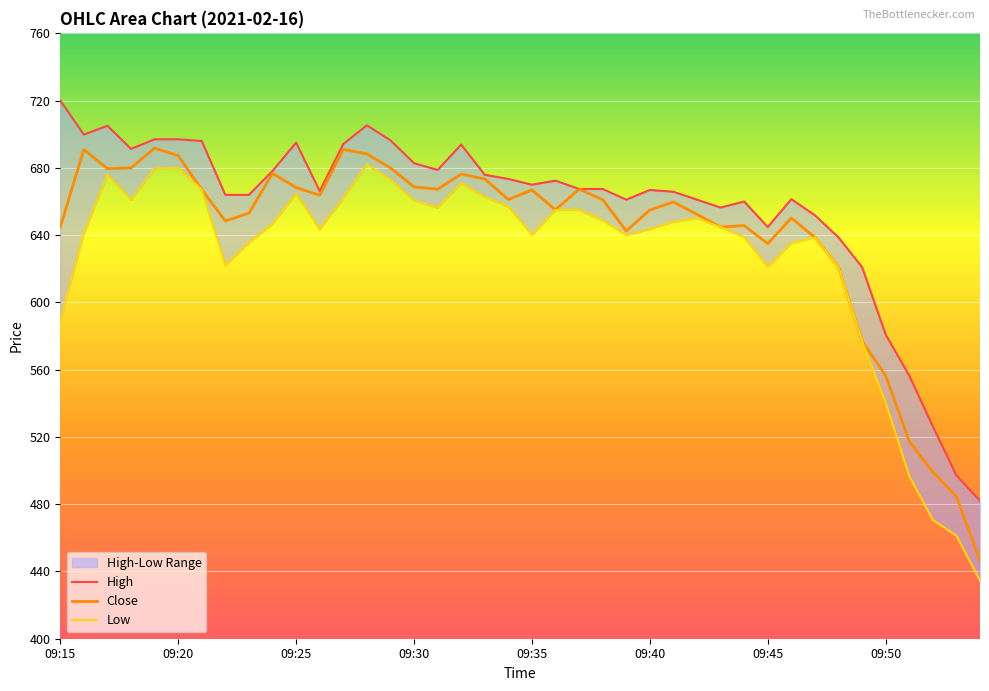

Reading left to right, list all the values displayed in this chart.

High: 720.0	699.8	705.0	691.3	697.0	697.0	696.0	664.0	664.0	678.2	695.0	666.2	694.2	705.3	696.4	682.8	678.8	693.9	675.9	673.4	670.0	672.4	667.5	667.5	661.1	666.9	665.8	661.1	656.4	660.0	644.8	661.4	651.8	638.6	621.0	580.9	556.5	526.3	497.1	482.0
Close: 644.9	690.9	679.5	680.0	691.8	687.2	667.0	648.4	653.1	676.8	668.3	663.8	691.0	688.4	680.0	668.7	667.3	676.3	673.4	661.1	666.9	655.0	667.5	661.1	642.5	655.0	659.7	652.4	644.8	645.7	635.0	650.2	638.6	621.0	577.0	556.5	517.4	499.2	484.6	446.2
Low: 588.6	641.0	676.0	661.0	679.6	680.0	667.0	622.0	635.6	646.7	664.8	643.5	661.9	682.2	673.0	660.5	656.2	671.0	662.6	657.1	640.0	655.0	655.0	648.9	640.0	643.5	648.0	650.1	644.8	638.8	621.1	635.2	638.6	621.0	576.9	540.3	496.7	470.6	461.2	434.5